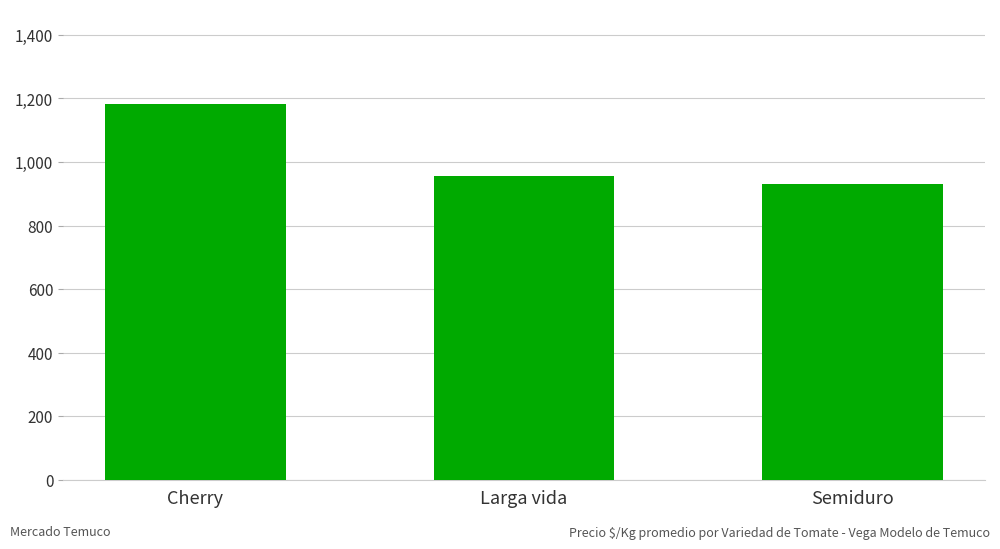

How many values are below 956?

1